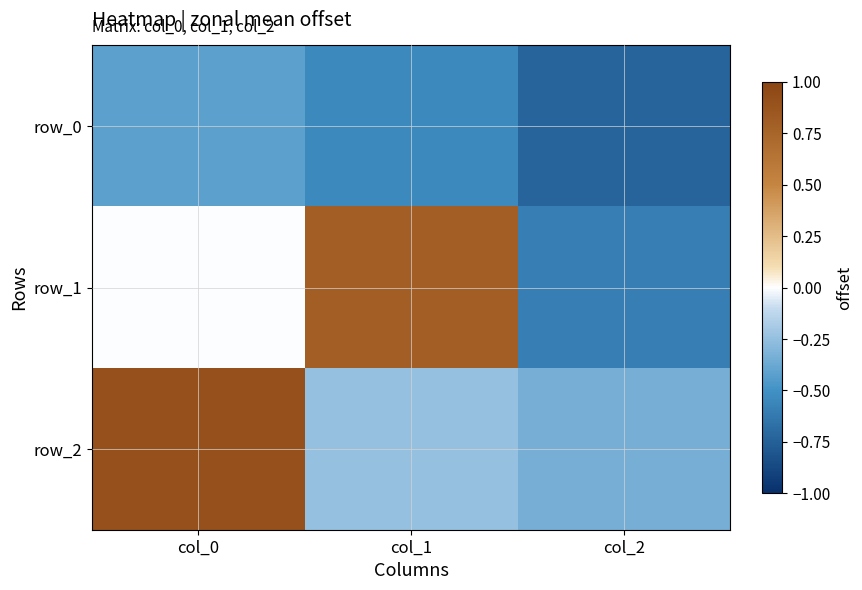

At which category does the chart reach its minimum across all series?

col_2